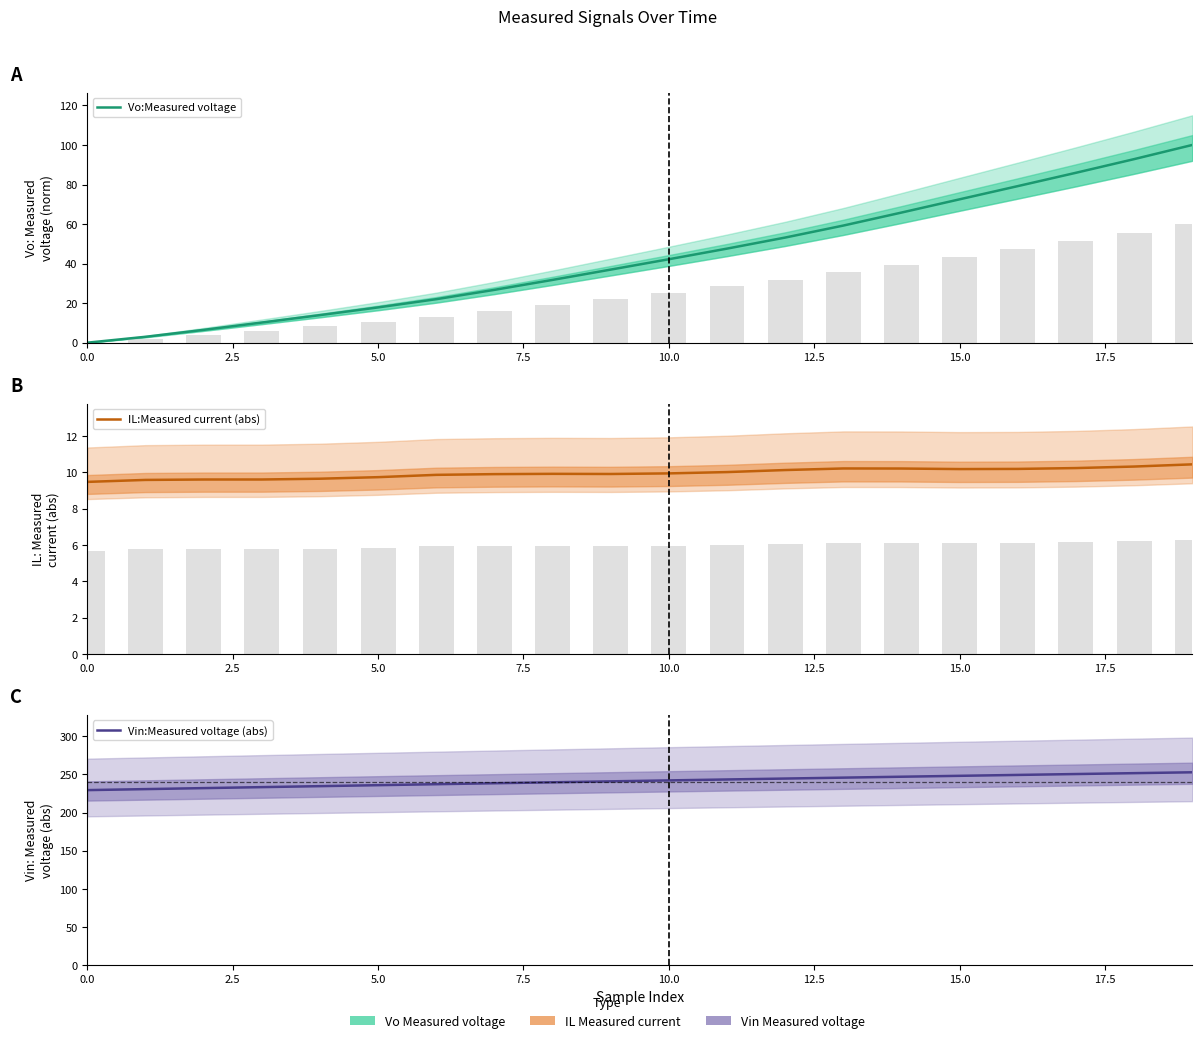

What is the label of the 5th bar from the right?

15